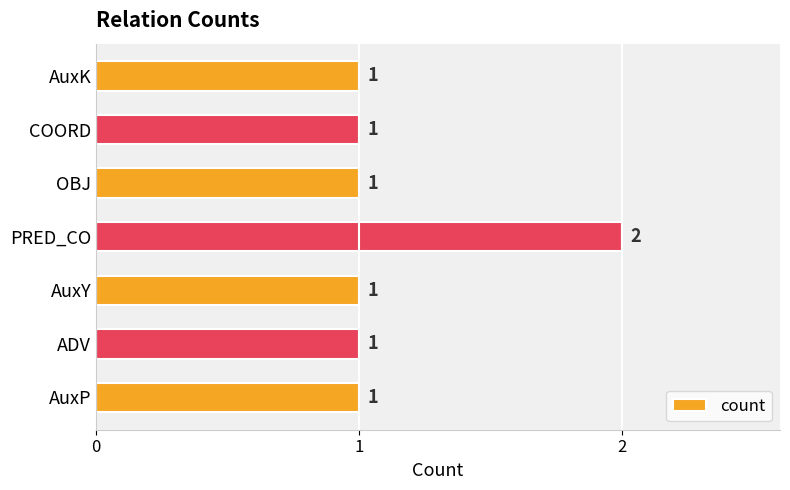

What is the sum of all values?

8